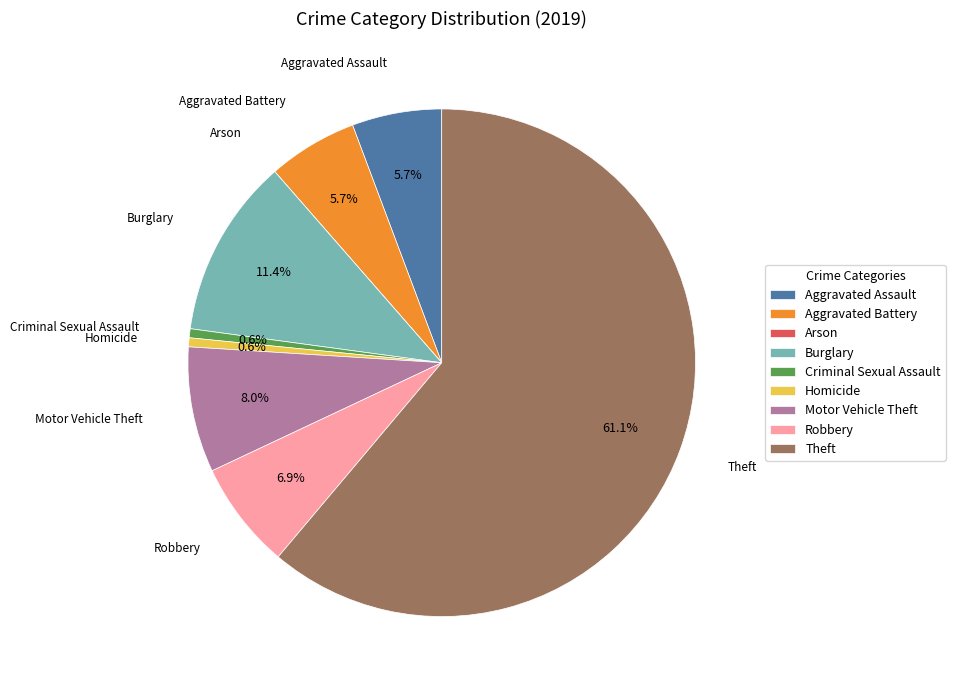

Which has a higher value, Homicide or Aggravated Assault?

Aggravated Assault